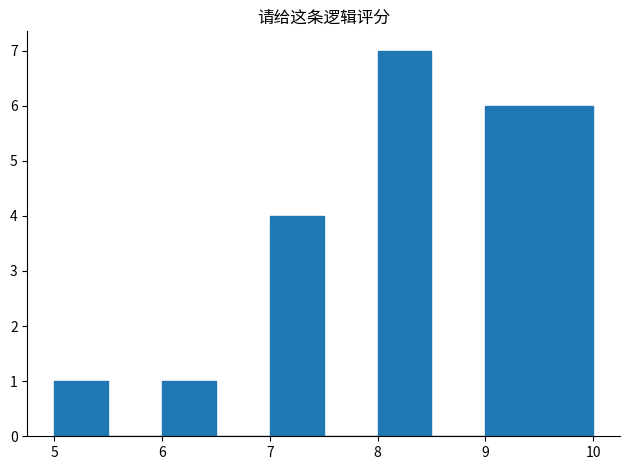

What is the height of the bar covering 8.0 to 8.5 on the x-axis? The values are not printed on the chart, so give them approximately, as read against the axis.

7